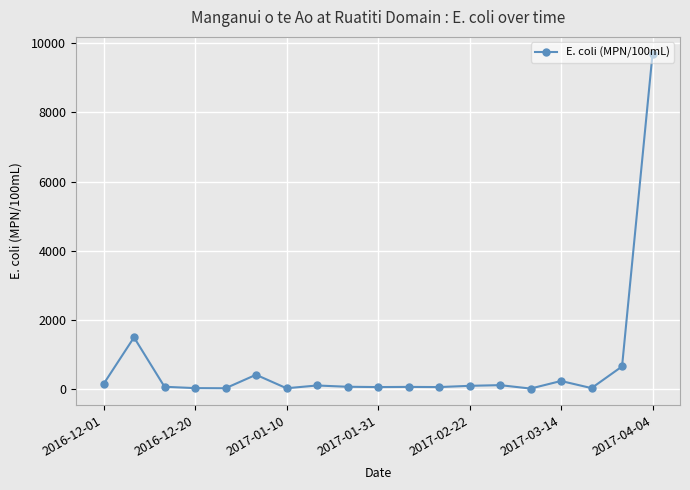

Count the number of categories in the chart.

19